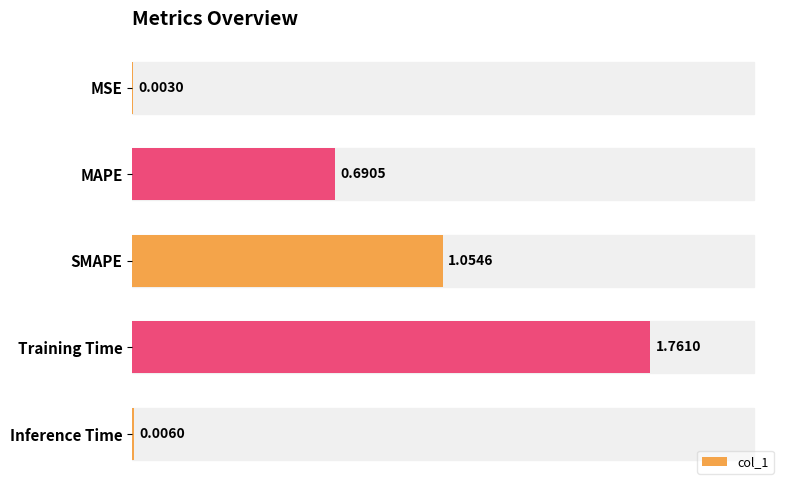

Which label corresponds to the largest value in the chart?

Training Time